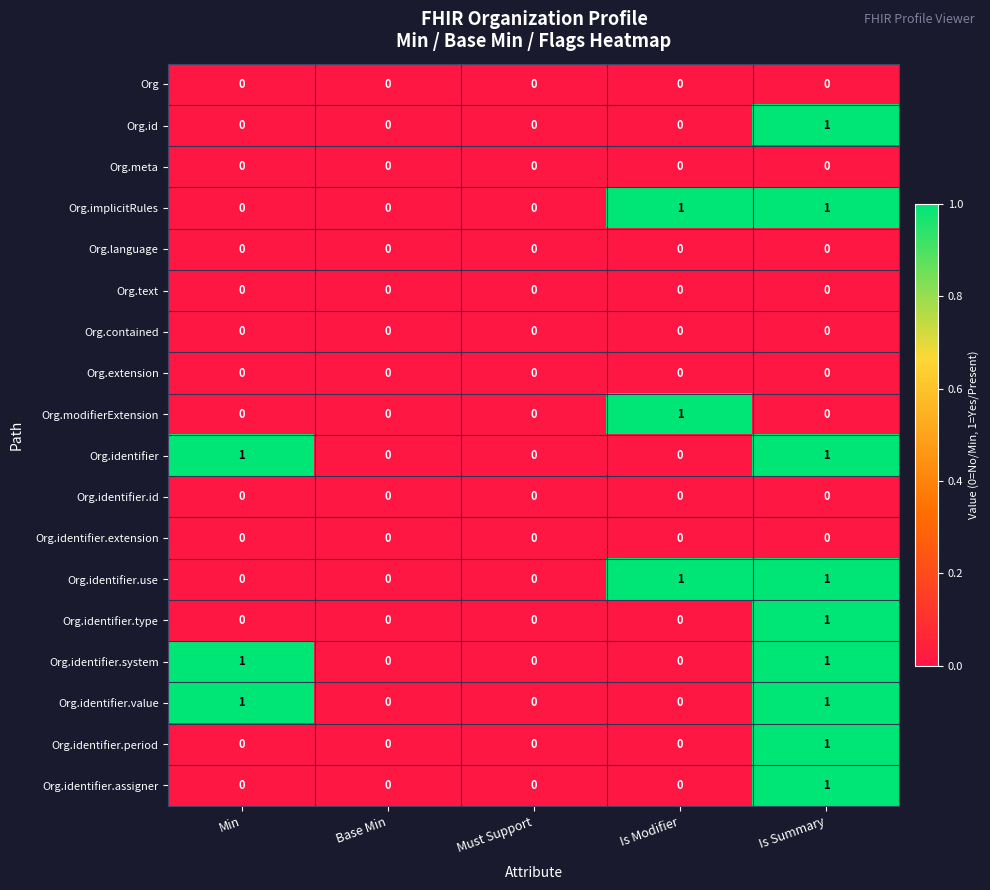

At which category is the sum across all series the highest?

Is Summary